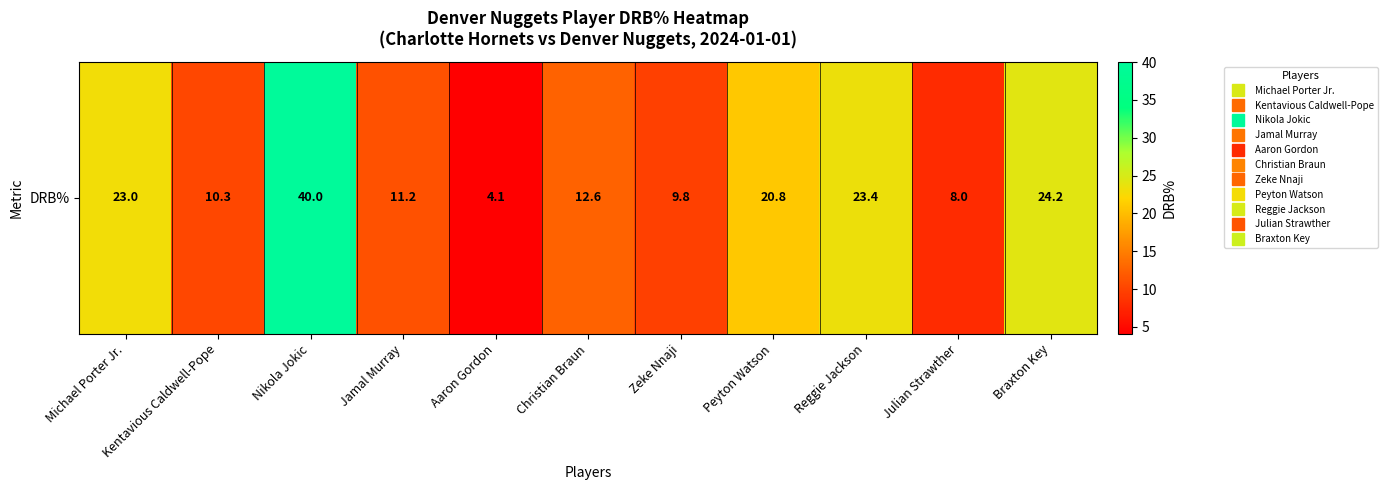

List the labels in order of value, largest first.

Nikola Jokic, Braxton Key, Reggie Jackson, Michael Porter Jr., Peyton Watson, Christian Braun, Jamal Murray, Kentavious Caldwell-Pope, Zeke Nnaji, Julian Strawther, Aaron Gordon